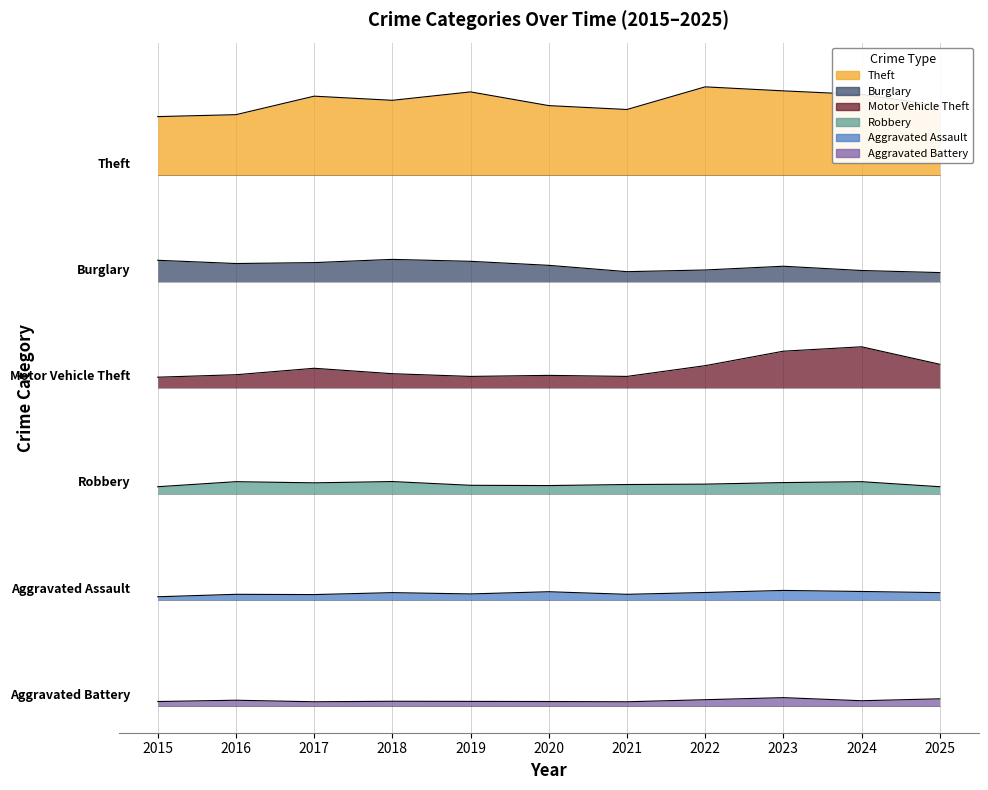

What is the sum of the Robbery values at 2015 and 2016?

5.0